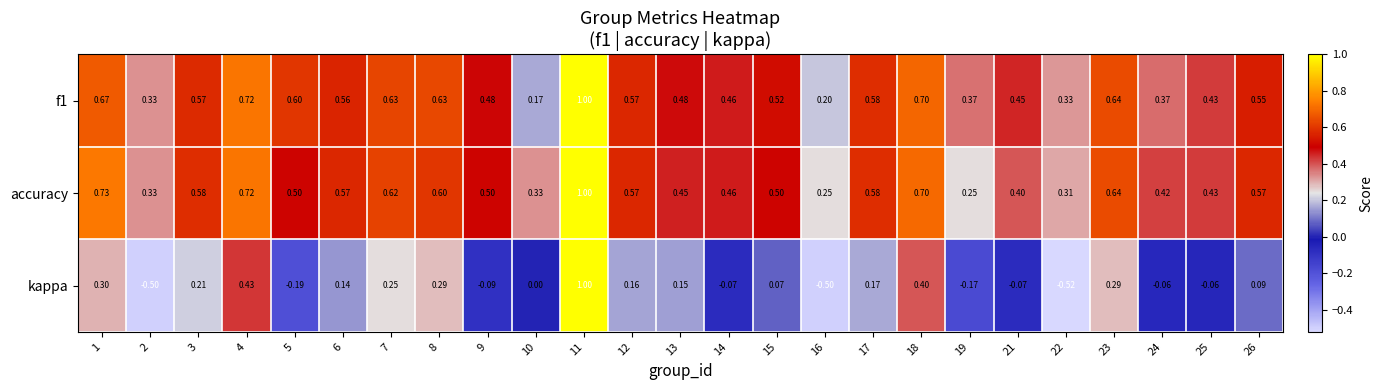

Is the value of accuracy at 5 greater than the value of kappa at 5?

Yes